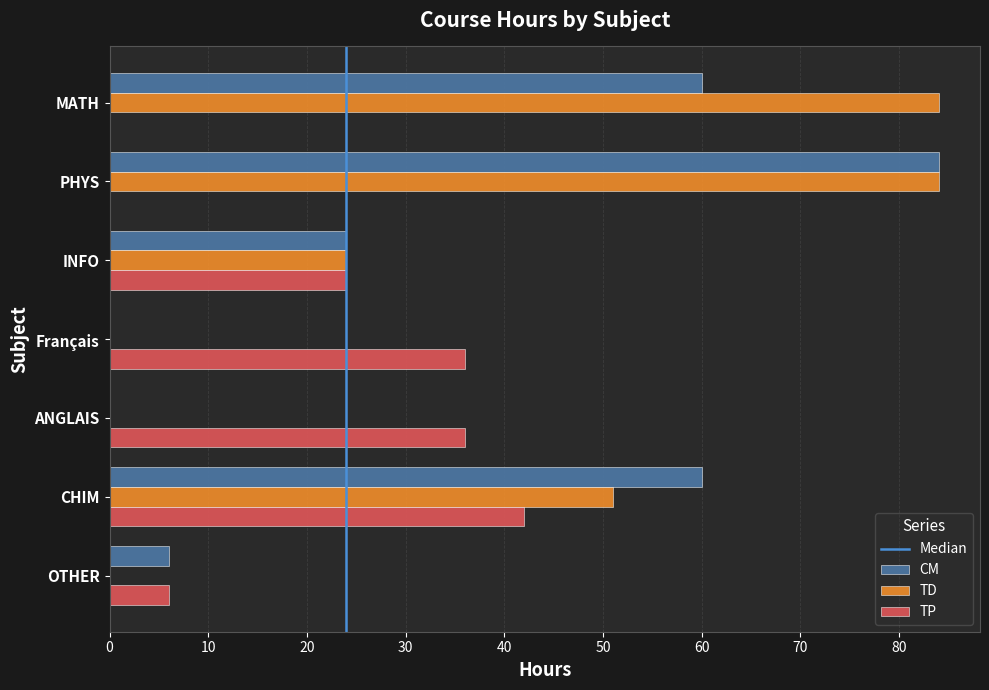

Which series has the largest total across all categories?

TD